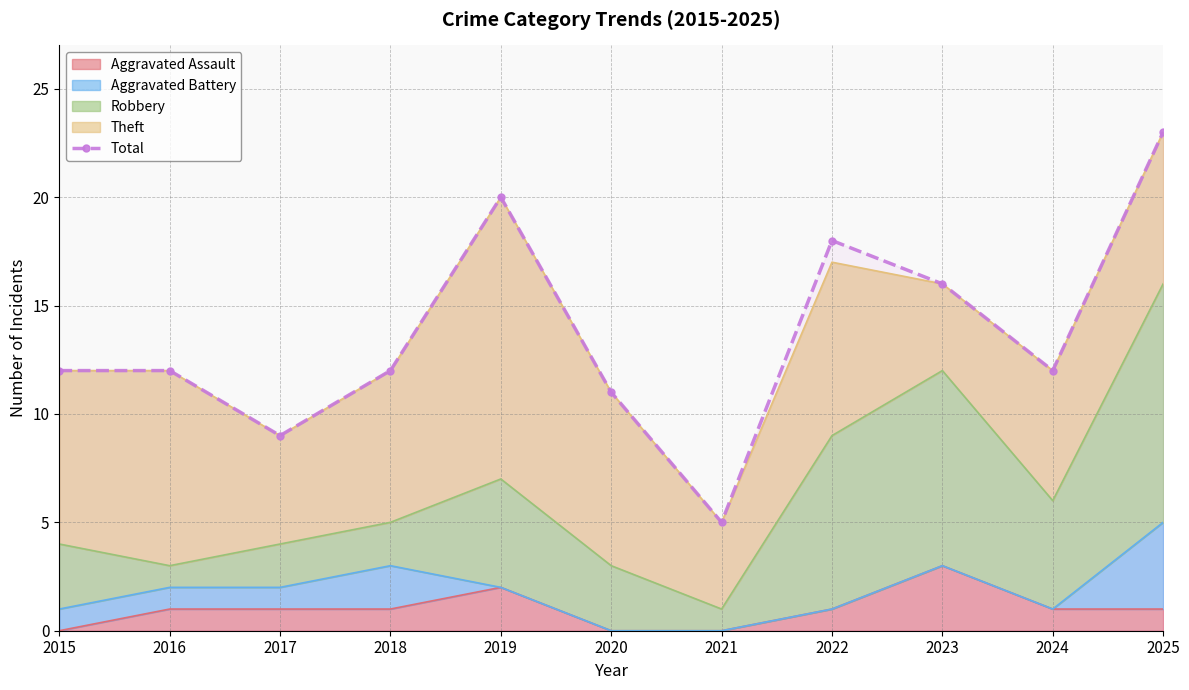

True or false: the data has more than 1 interior local peaks.

True